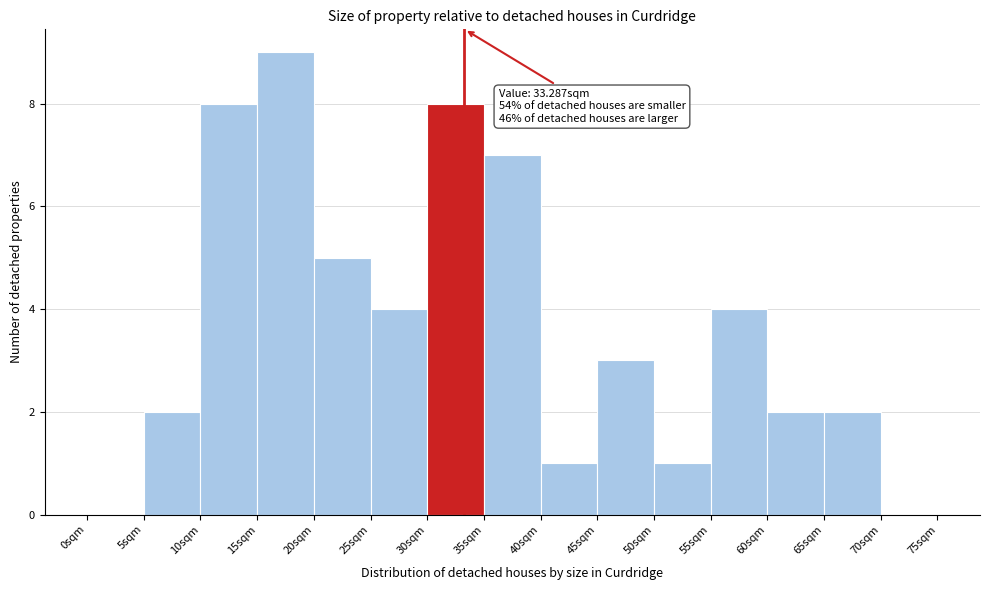

Over which range of the x-axis is the bar tallest?

15 to 20